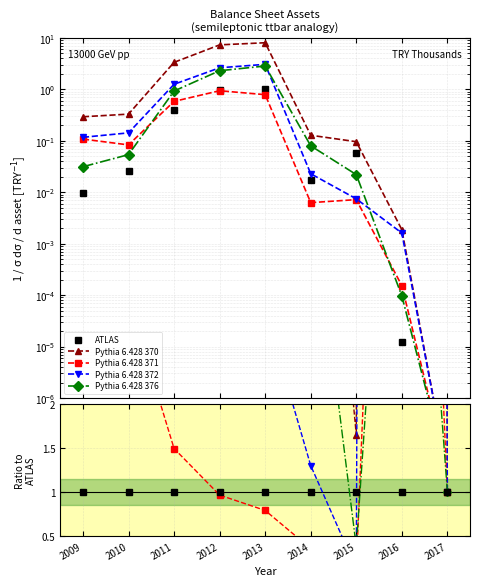

What is the greatest value displayed?

155.2